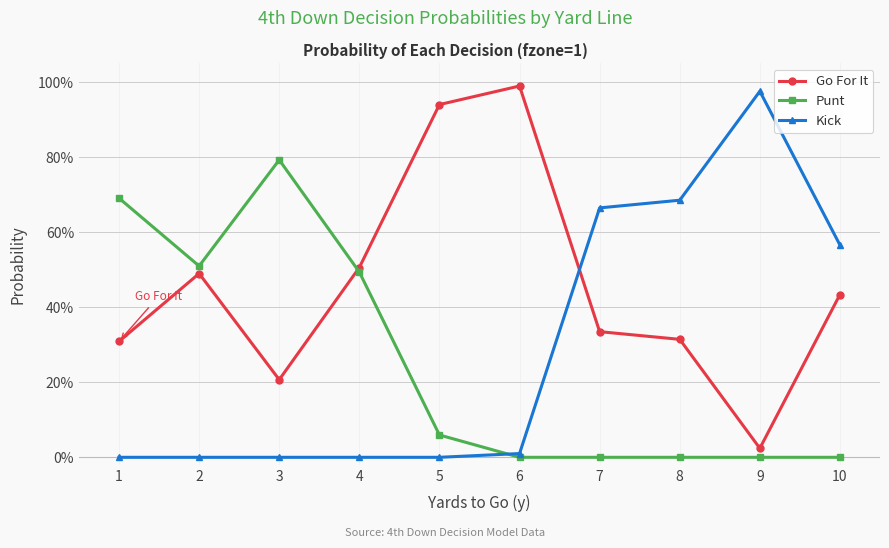

What is the average value of the Punt series?

25.5